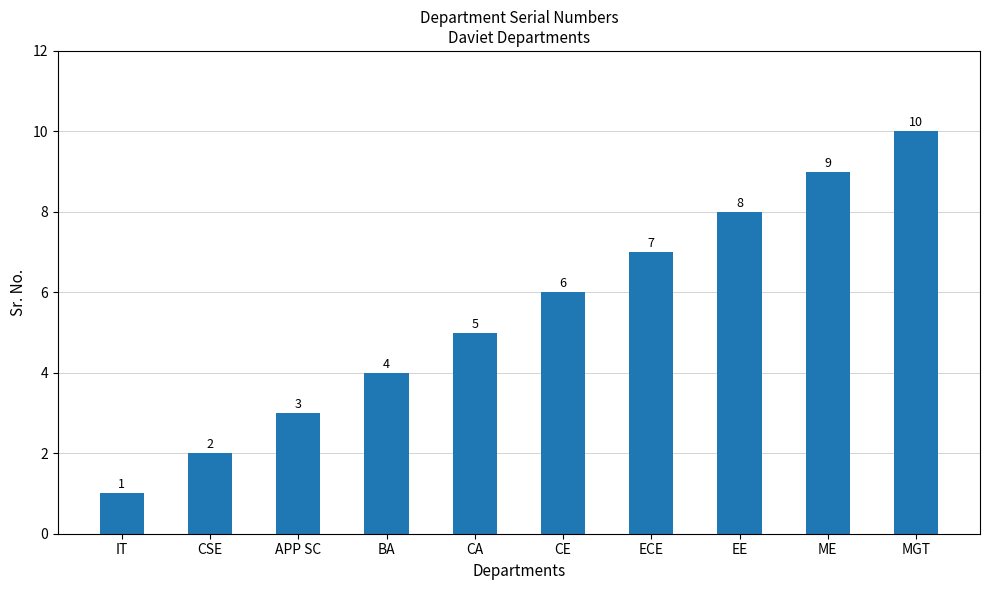

Where is the data nearest to the value 5?

CA